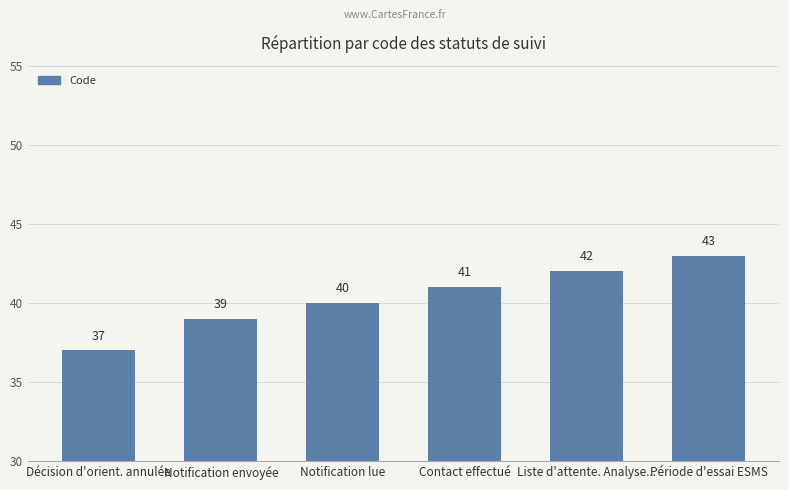

Does the chart contain any negative values?

No